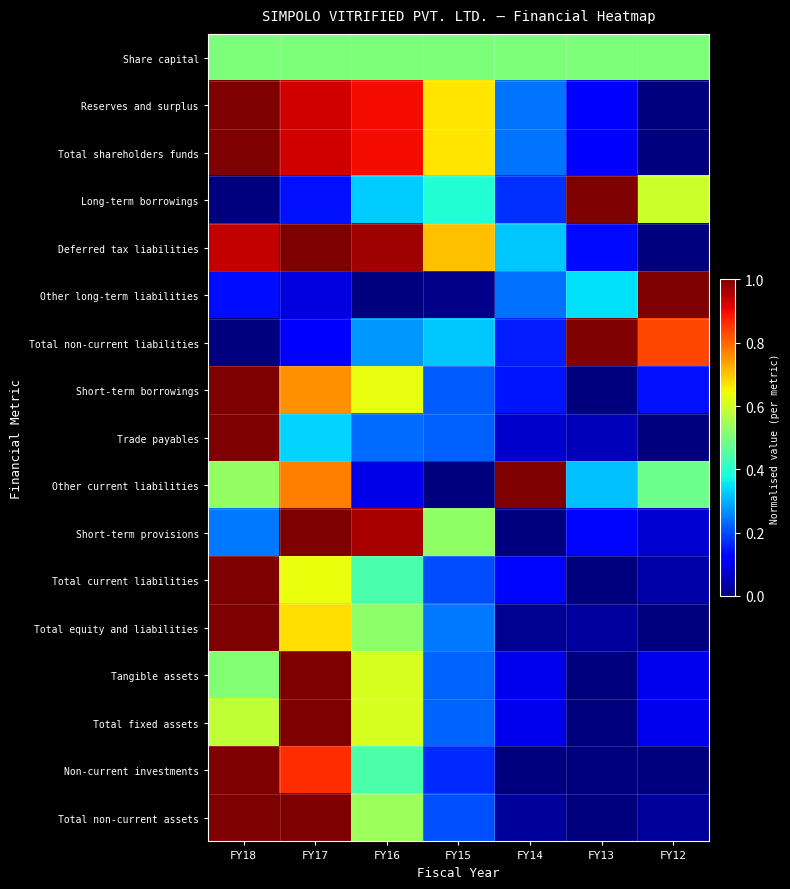

Reading right to left, list all the values displayed in this chart.

Share capital: FY12=0.5	FY13=0.5	FY14=0.5	FY15=0.5	FY16=0.5	FY17=0.5	FY18=0.5
Reserves and surplus: FY12=0.0	FY13=0.1	FY14=0.2	FY15=0.7	FY16=0.9	FY17=0.9	FY18=1.0
Total shareholders funds: FY12=0.0	FY13=0.1	FY14=0.2	FY15=0.7	FY16=0.9	FY17=0.9	FY18=1.0
Long-term borrowings: FY12=0.6	FY13=1.0	FY14=0.2	FY15=0.4	FY16=0.3	FY17=0.1	FY18=0.0
Deferred tax liabilities: FY12=0.0	FY13=0.1	FY14=0.3	FY15=0.7	FY16=1.0	FY17=1.0	FY18=0.9
Other long-term liabilities: FY12=1.0	FY13=0.3	FY14=0.2	FY15=0.0	FY16=0.0	FY17=0.1	FY18=0.1
Total non-current liabilities: FY12=0.8	FY13=1.0	FY14=0.2	FY15=0.3	FY16=0.3	FY17=0.1	FY18=0.0
Short-term borrowings: FY12=0.1	FY13=0.0	FY14=0.1	FY15=0.2	FY16=0.6	FY17=0.8	FY18=1.0
Trade payables: FY12=0.0	FY13=0.1	FY14=0.1	FY15=0.2	FY16=0.2	FY17=0.3	FY18=1.0
Other current liabilities: FY12=0.5	FY13=0.3	FY14=1.0	FY15=0.0	FY16=0.1	FY17=0.8	FY18=0.5
Short-term provisions: FY12=0.1	FY13=0.1	FY14=0.0	FY15=0.5	FY16=1.0	FY17=1.0	FY18=0.2
Total current liabilities: FY12=0.0	FY13=0.0	FY14=0.1	FY15=0.2	FY16=0.4	FY17=0.6	FY18=1.0
Total equity and liabilities: FY12=0.0	FY13=0.0	FY14=0.0	FY15=0.2	FY16=0.5	FY17=0.7	FY18=1.0
Tangible assets: FY12=0.1	FY13=0.0	FY14=0.1	FY15=0.2	FY16=0.6	FY17=1.0	FY18=0.5
Total fixed assets: FY12=0.1	FY13=0.0	FY14=0.1	FY15=0.2	FY16=0.6	FY17=1.0	FY18=0.6
Non-current investments: FY12=0.0	FY13=0.0	FY14=0.0	FY15=0.2	FY16=0.4	FY17=0.9	FY18=1.0
Total non-current assets: FY12=0.0	FY13=0.0	FY14=0.0	FY15=0.2	FY16=0.5	FY17=1.0	FY18=1.0